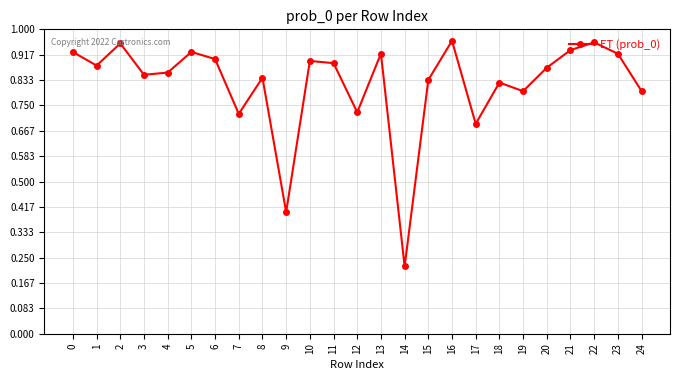

Which has a higher value, 15 or 21?

21